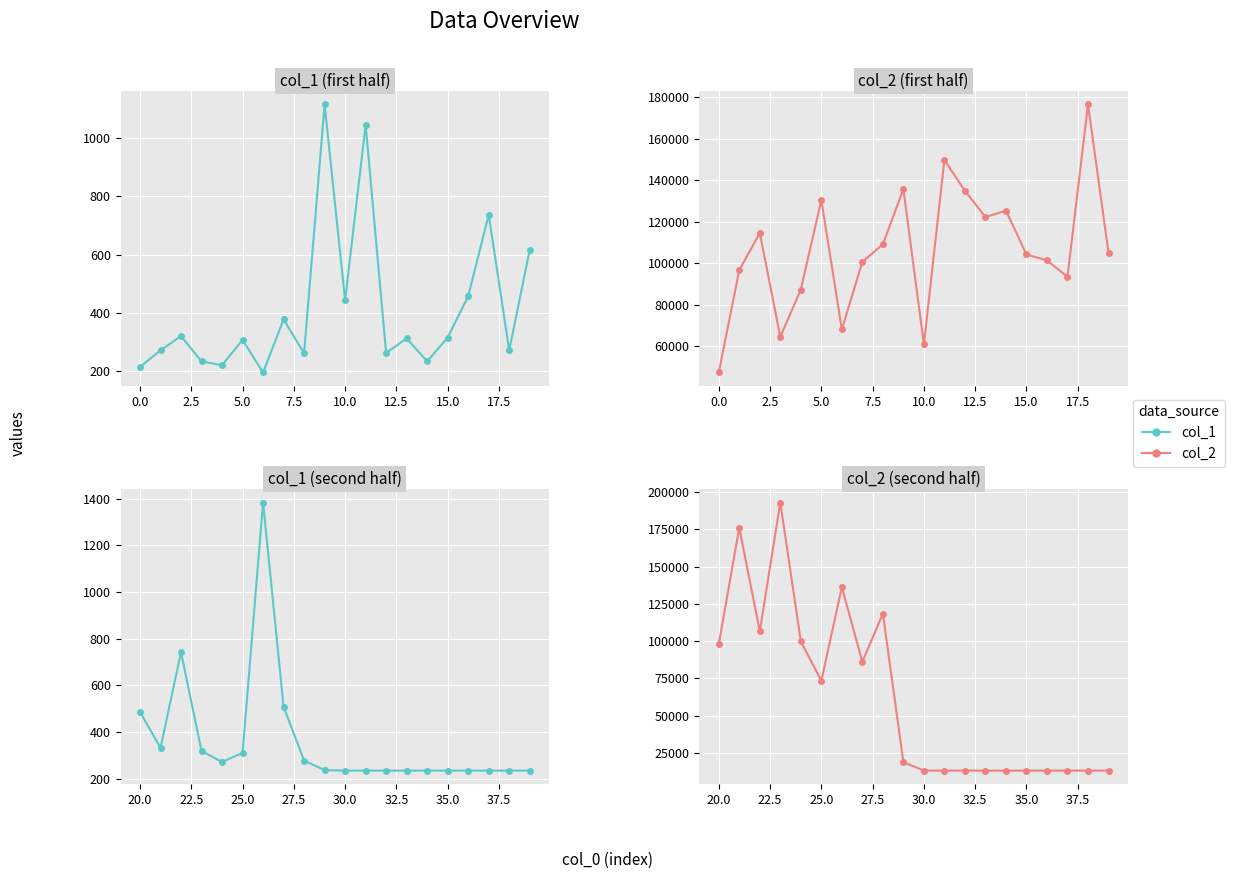

What is the label of the 16th point from the left?

15